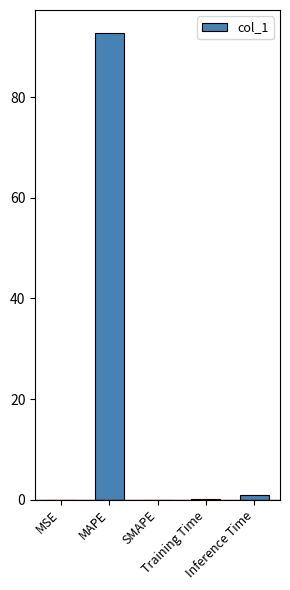

What is the sum of all values?

93.9